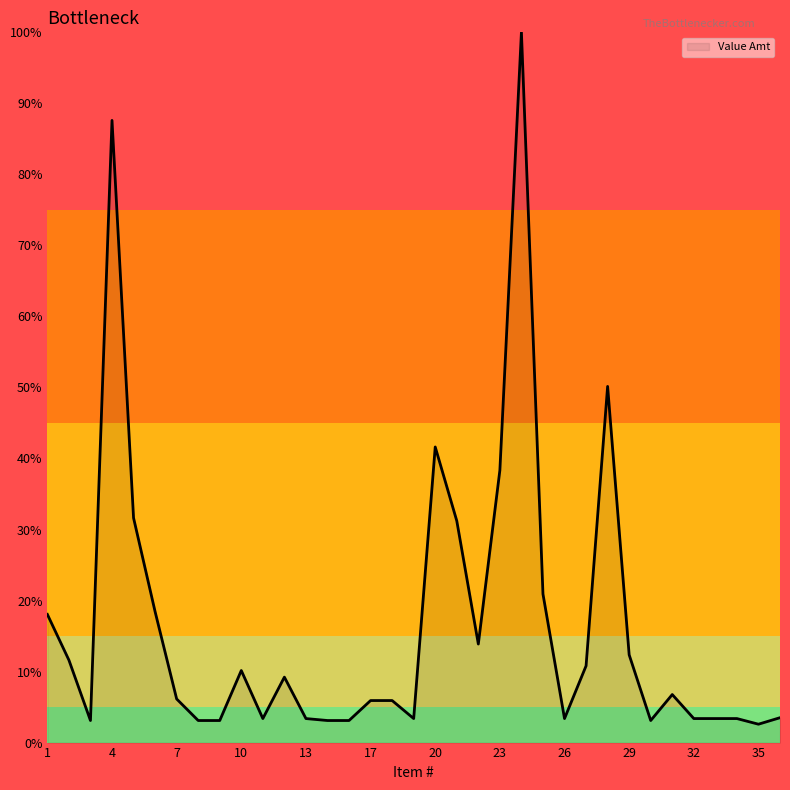

What is the average value?

16.5